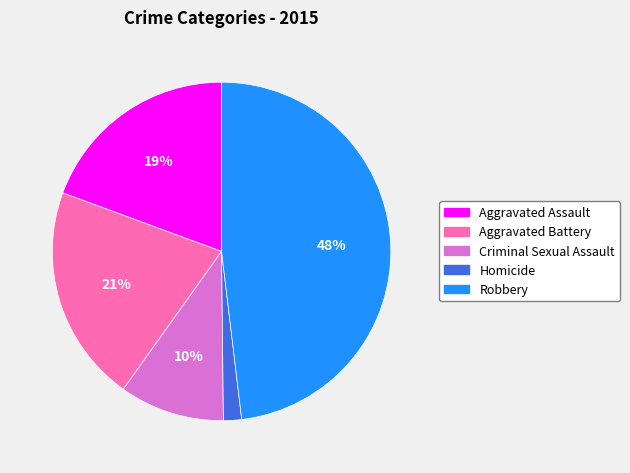

Which category has the smallest portion of the pie?

Homicide